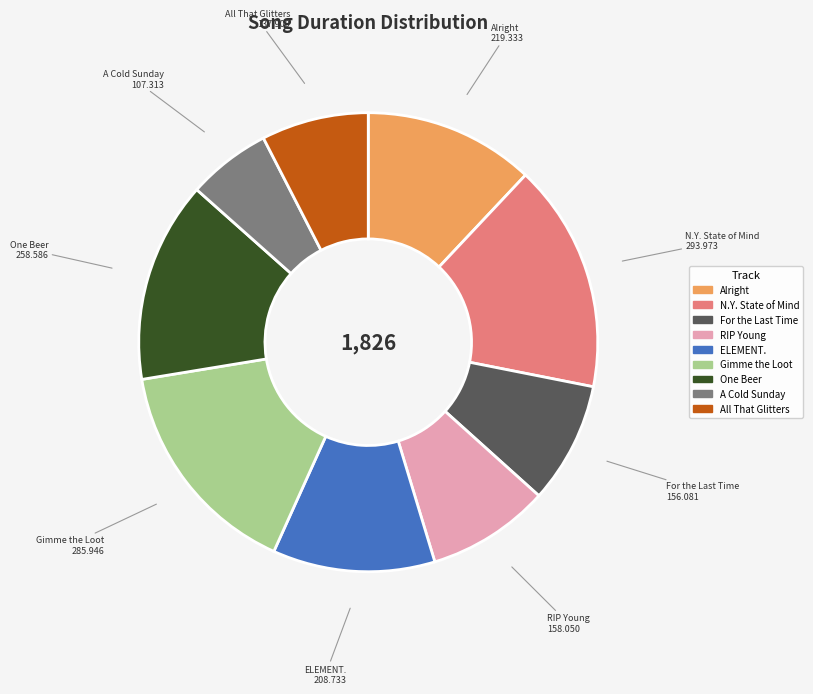

Is there any slice that represents more than half of the pie?

No